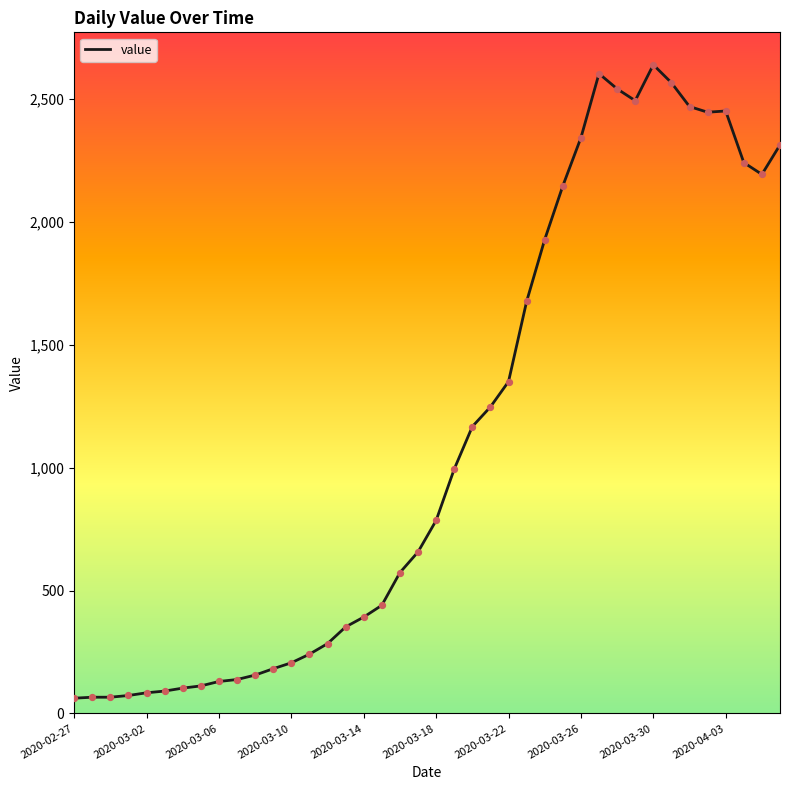

What is the difference between the maximum and minimum values?

2577